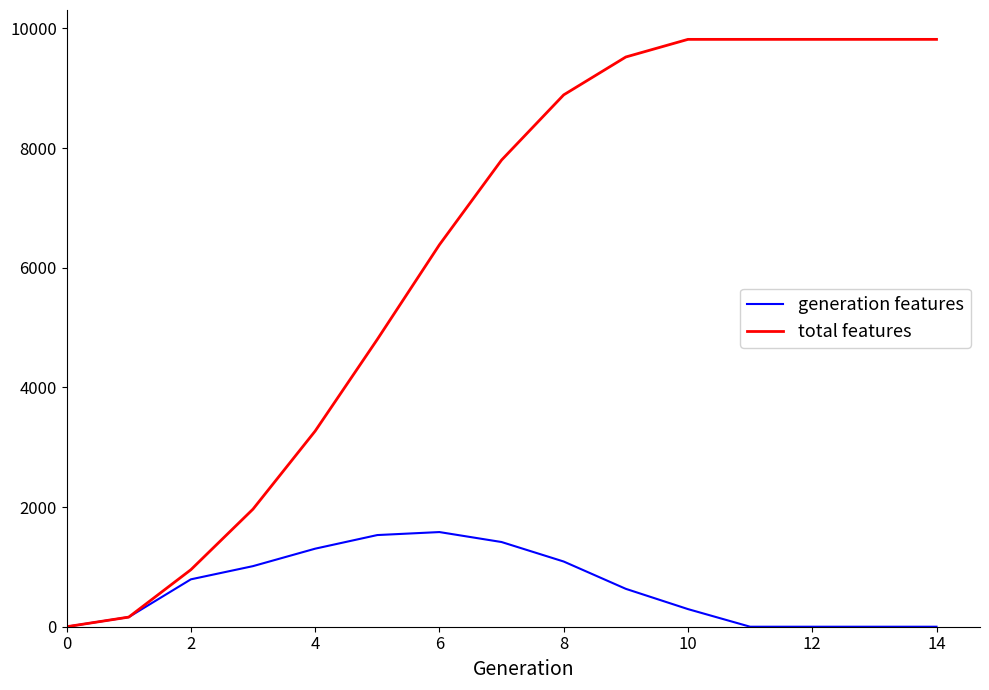

What is the maximum value shown in the chart?

9816.8